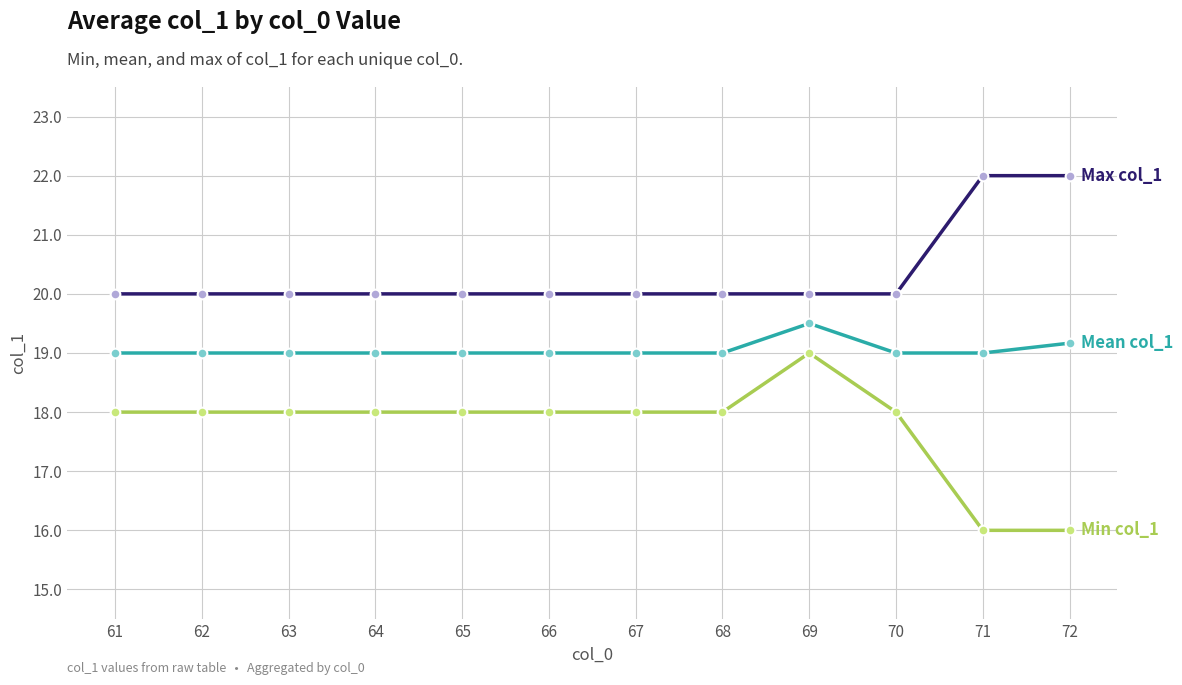

At which category is the sum across all series the highest?

69